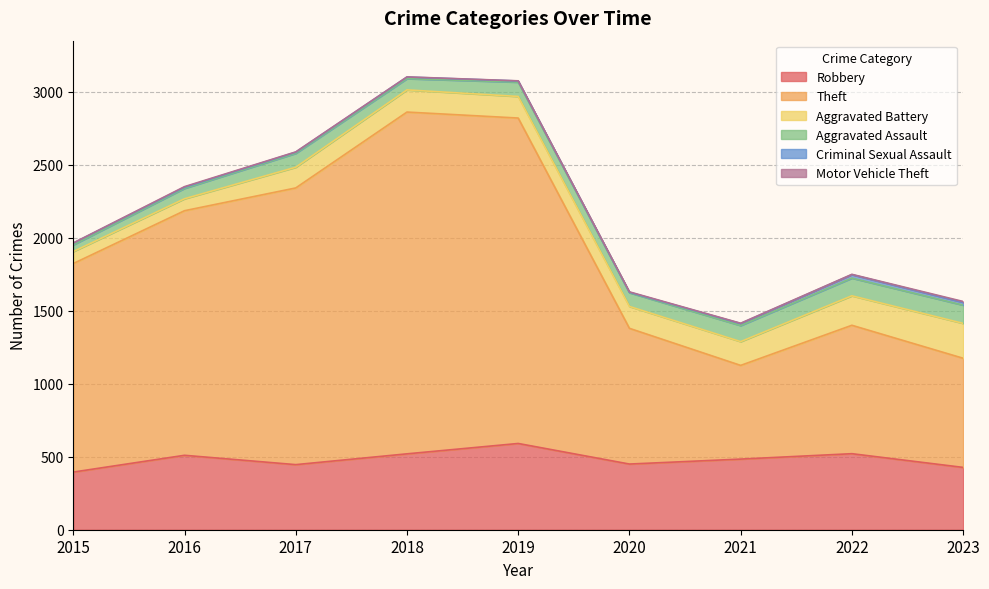

True or false: Aggravated Battery and Aggravated Assault intersect in this chart.

False